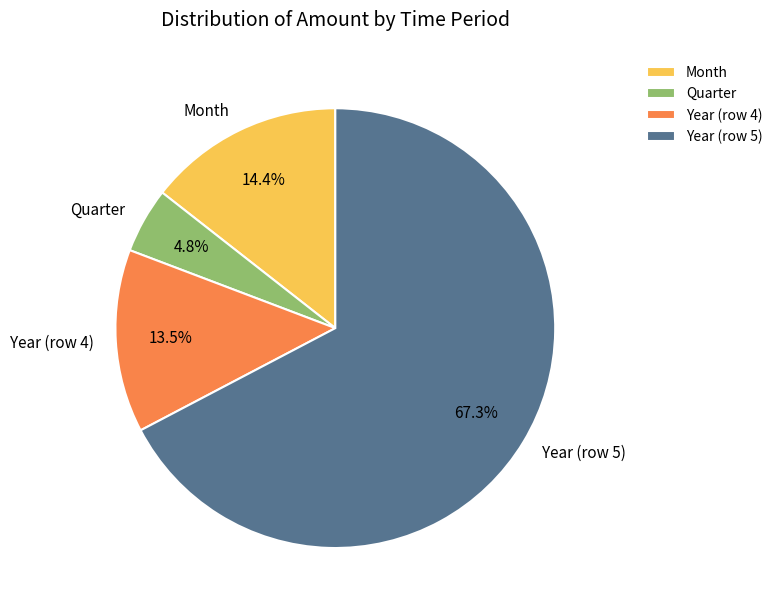

Count the number of slices in the pie.

4